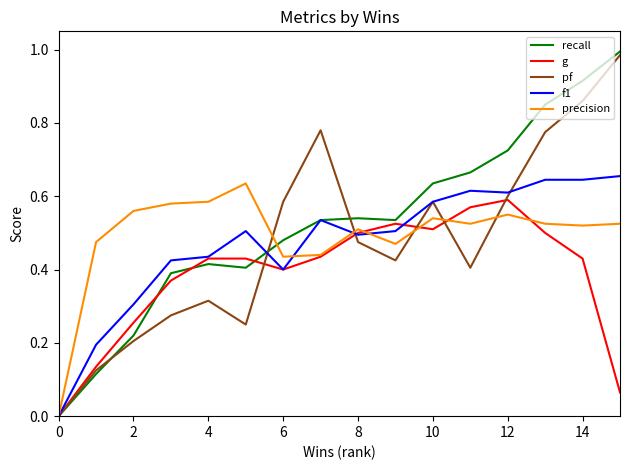

How many f1 values are between 0 and 1?

16